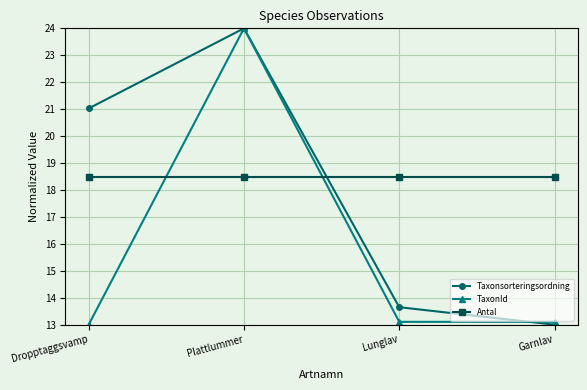

What are all the series names shown in the legend?

Taxonsorteringsordning, TaxonId, Antal